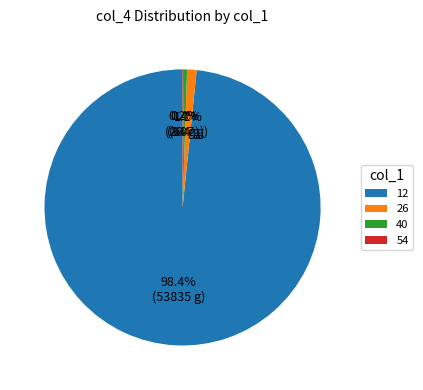

Is 12 the majority of the pie?

Yes